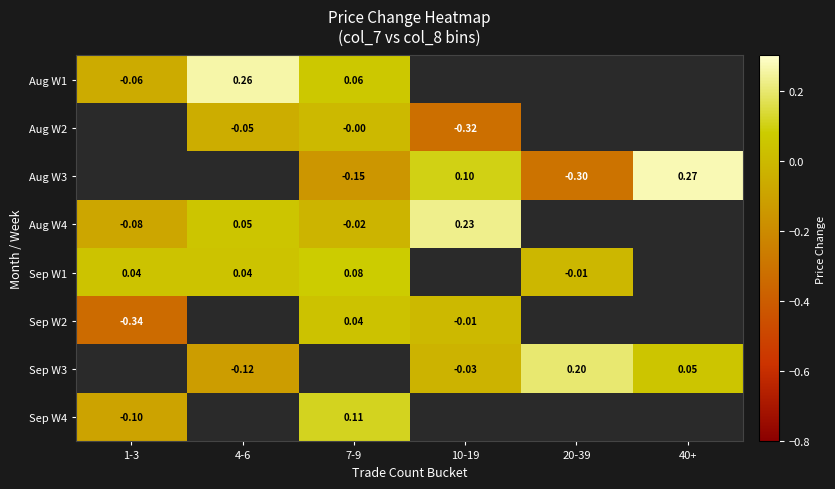

How many negative values does the Aug W1 series have?

1